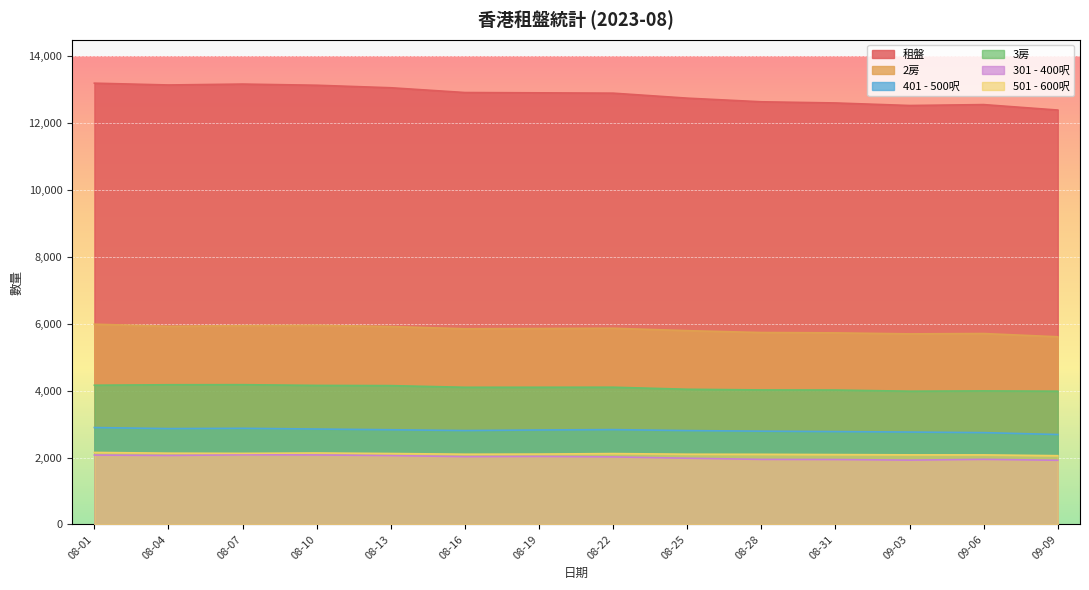

At which label does 501 - 600呎 first exceed 2104?

08-01